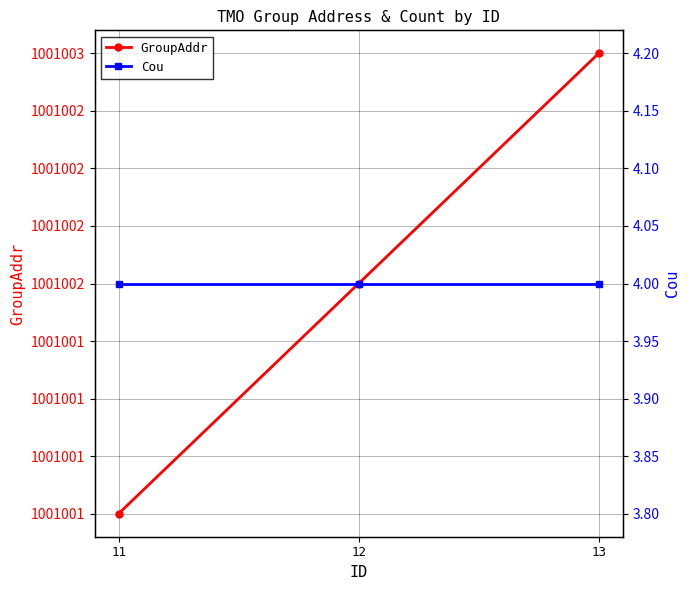

What is the sum of all Cou values?

12